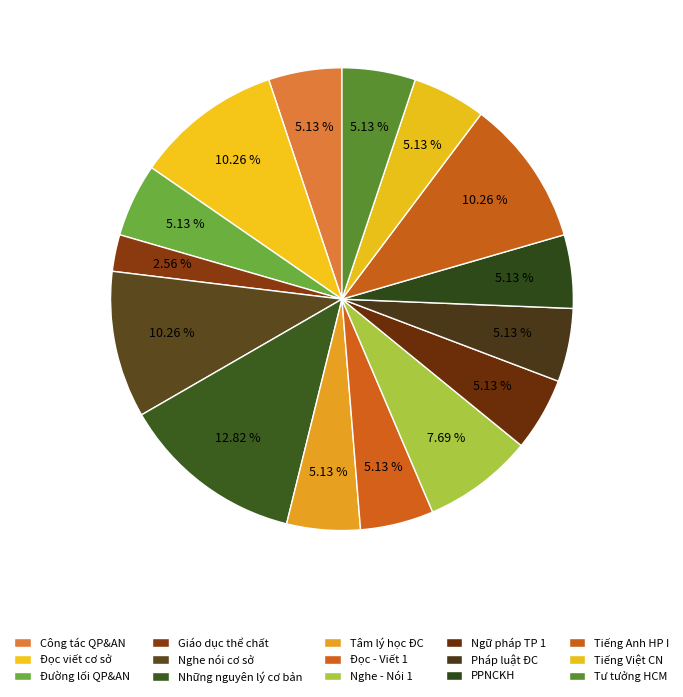

How many segments does this pie chart have?

15